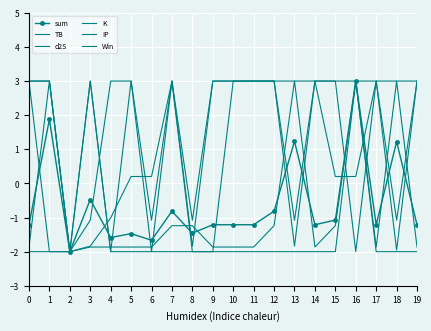

How many distinct data groups are displayed?

6